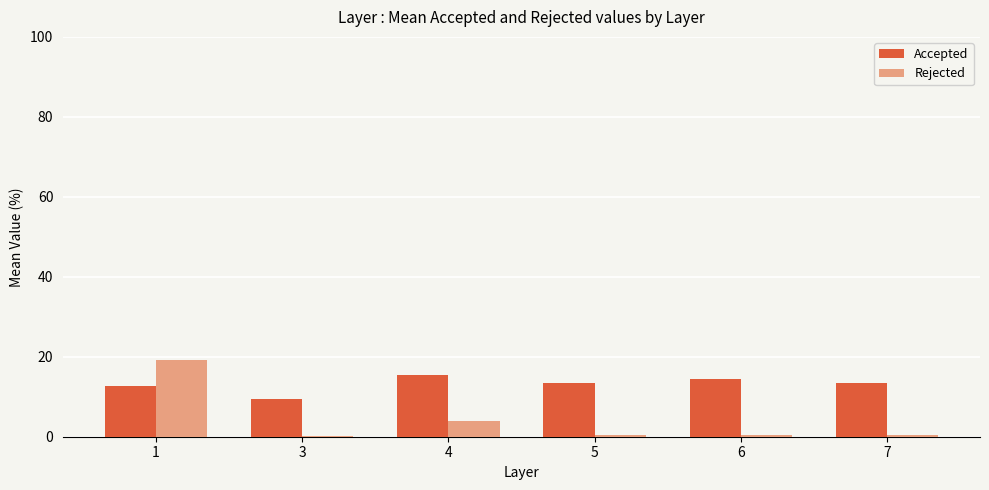

Which series has the largest total across all categories?

Accepted